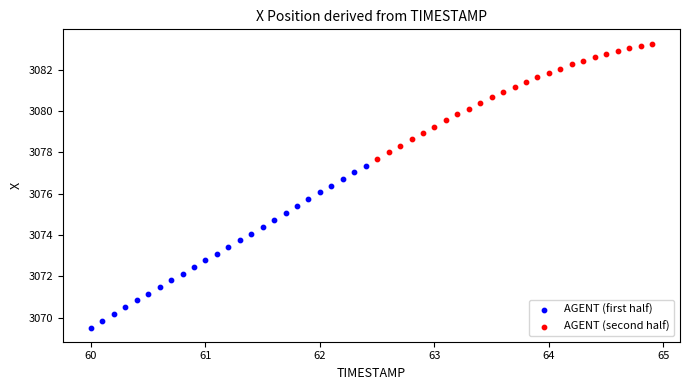

Which series reaches the maximum Y coordinate?

AGENT (second half)